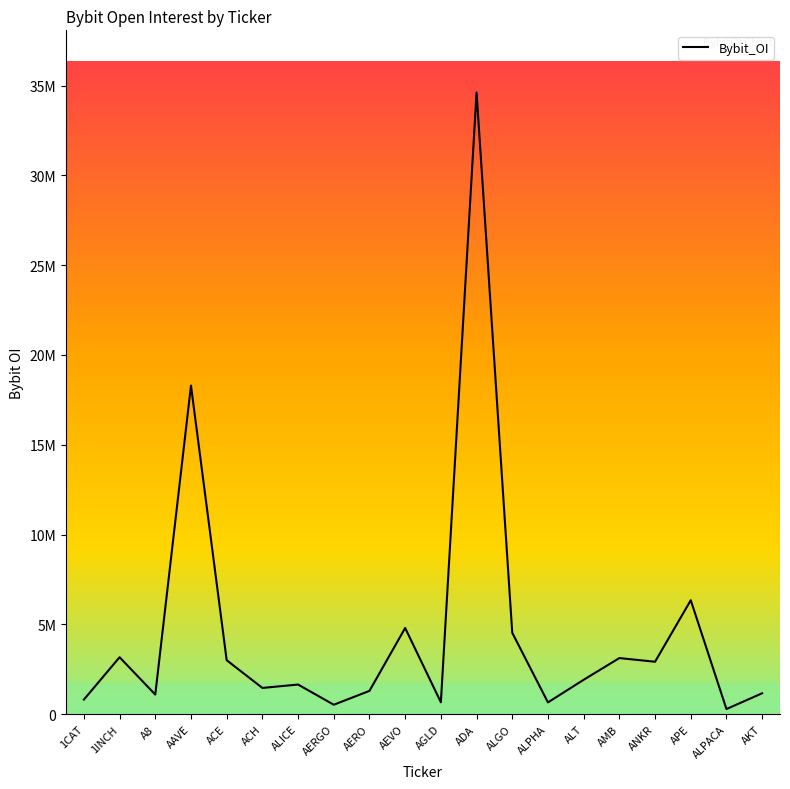

What is the change in value from ADA to ALPHA?

-33959890